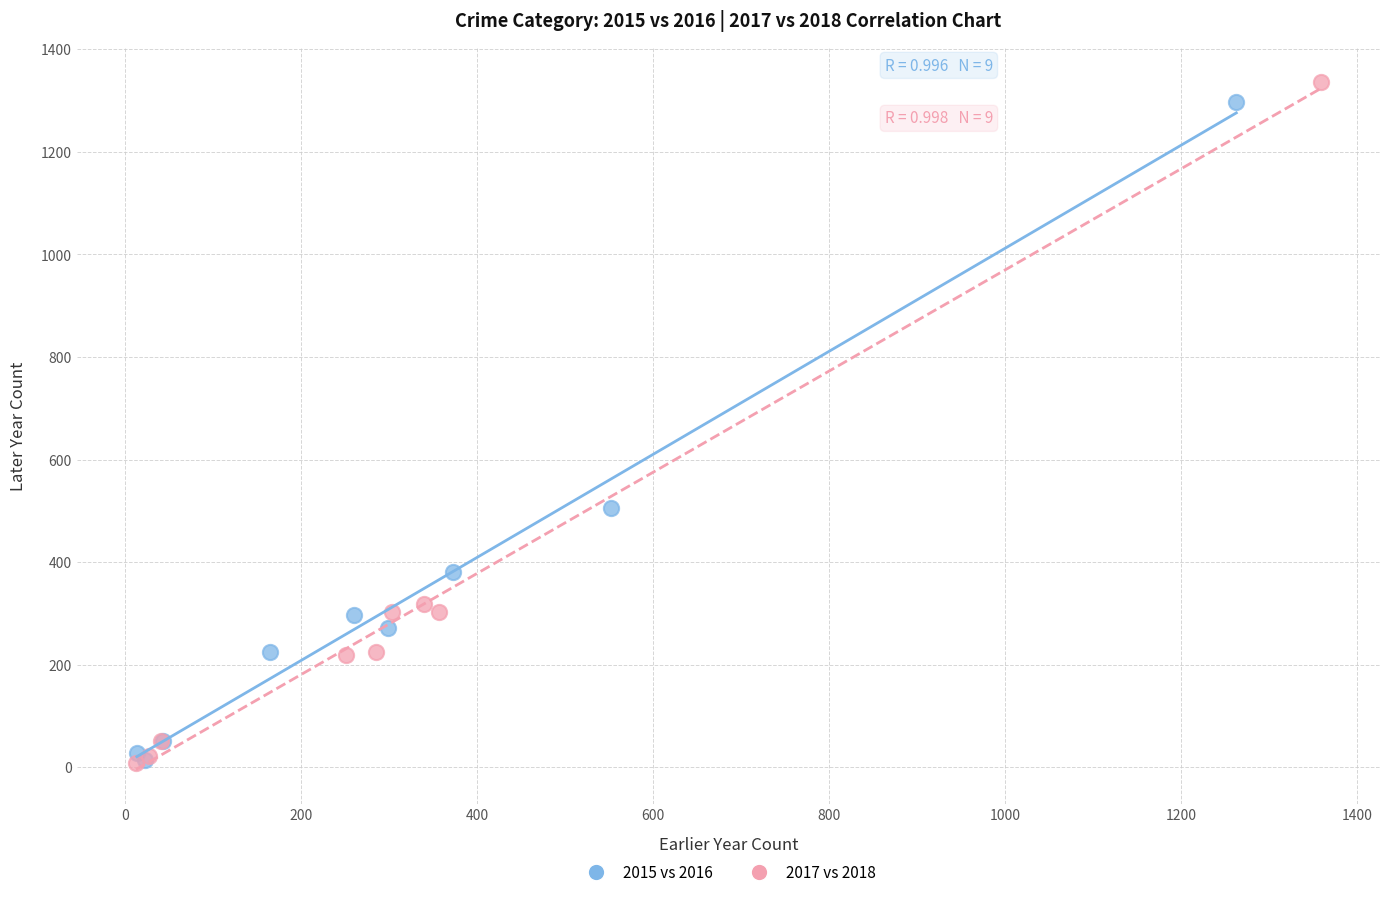

Which series has the largest Y range (max minus min)?

2017 vs 2018